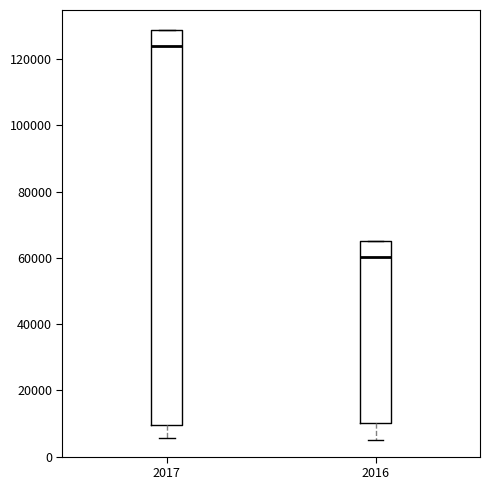

Comparing the boxes themselves (not the whiskers), which one is the tallest?

2017